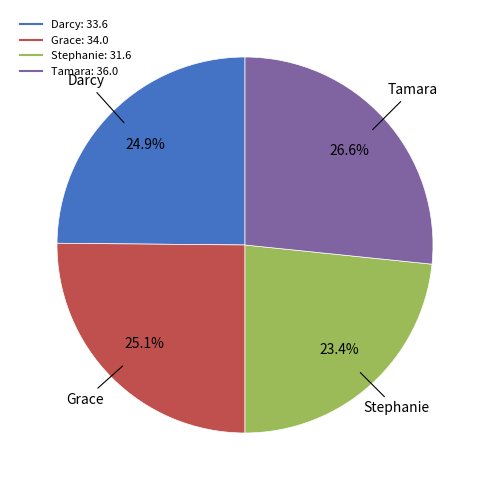

Is there any slice that represents more than half of the pie?

No